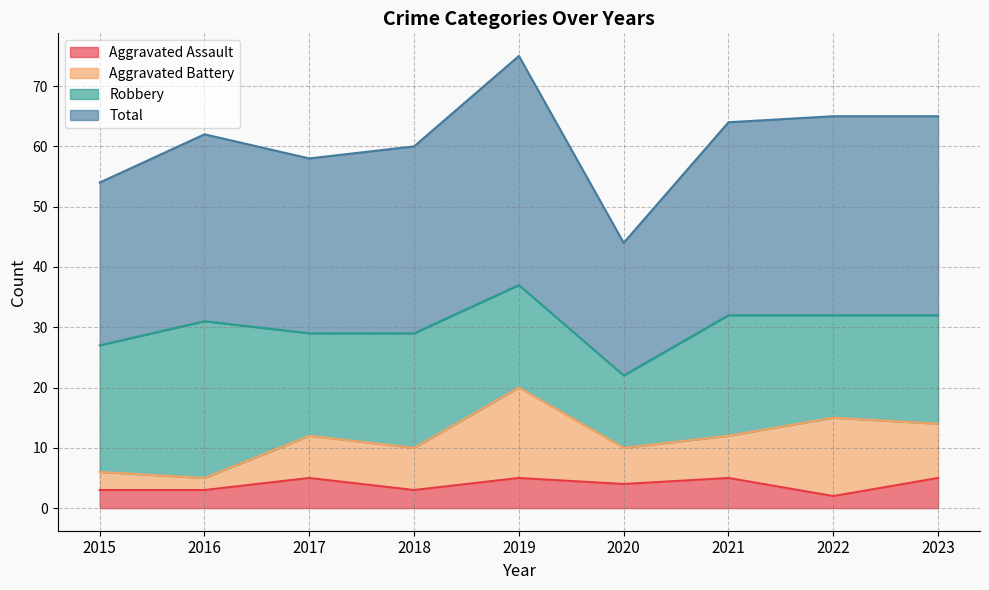

What is the difference between the Aggravated Assault values at 2017 and 2016?

2